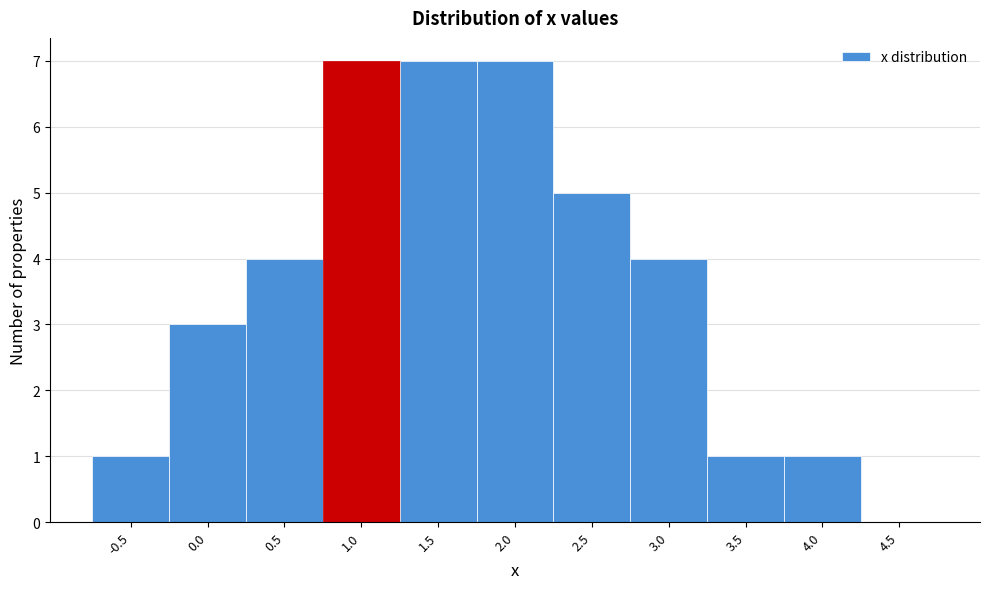

Reading left to right, transcribe all the data shown in this chart.

-0.5=1	0.0=3	0.5=4	1.0=7	1.5=7	2.0=7	2.5=5	3.0=4	3.5=1	4.0=1	4.5=0